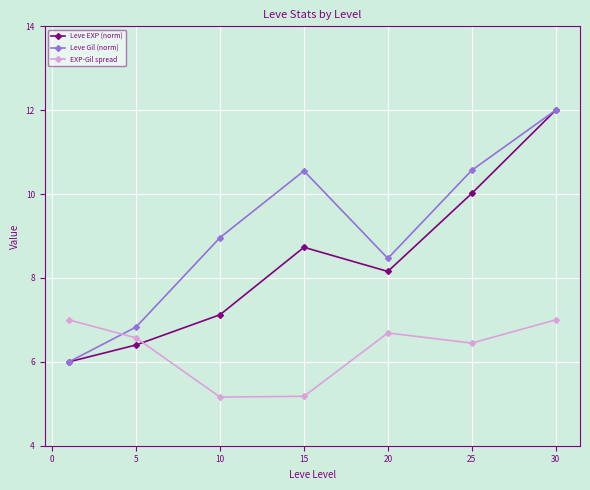

What is the highest value of the Leve Gil (norm) series?

12.0